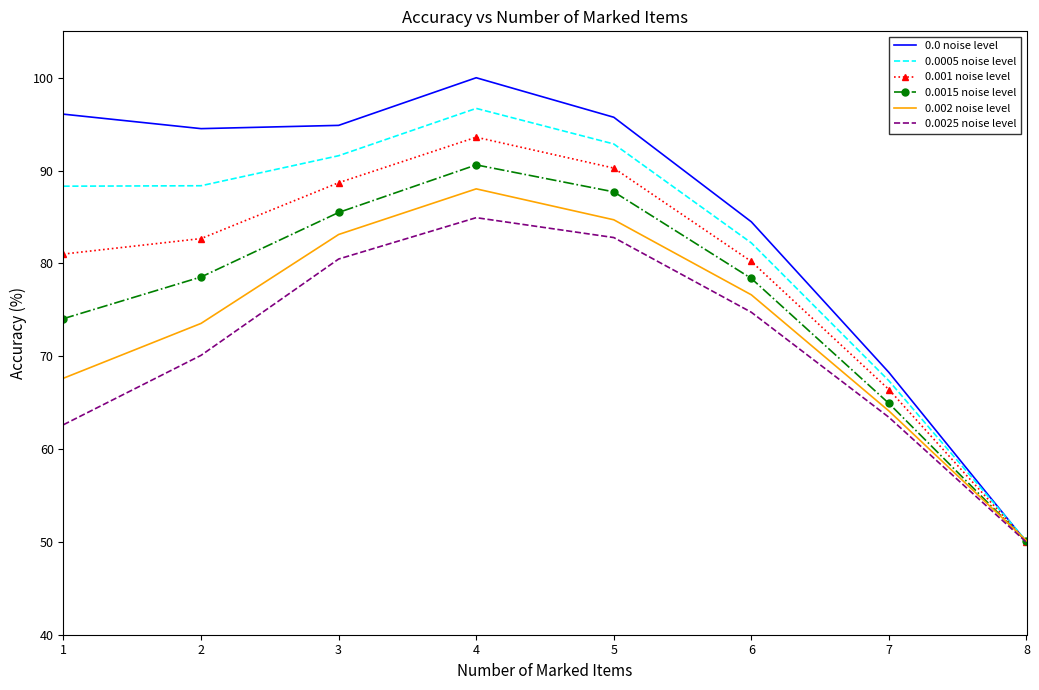

What are all the series names shown in the legend?

0.0 noise level, 0.0005 noise level, 0.001 noise level, 0.0015 noise level, 0.002 noise level, 0.0025 noise level